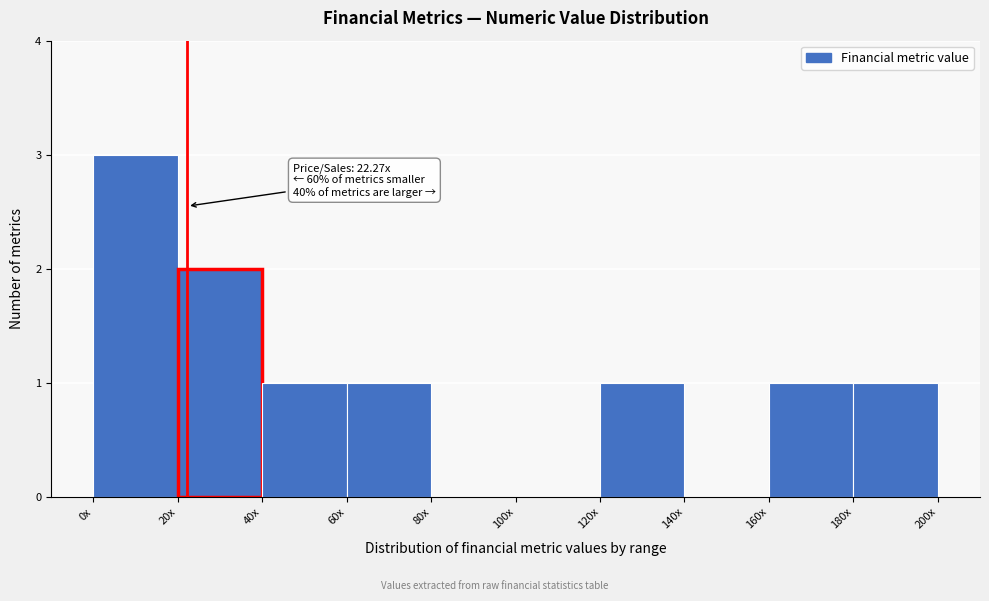

Reading left to right, extract all data points from this chart.

0x=3	20x=2	40x=1	60x=1	80x=0	100x=0	120x=1	140x=0	160x=1	180x=1